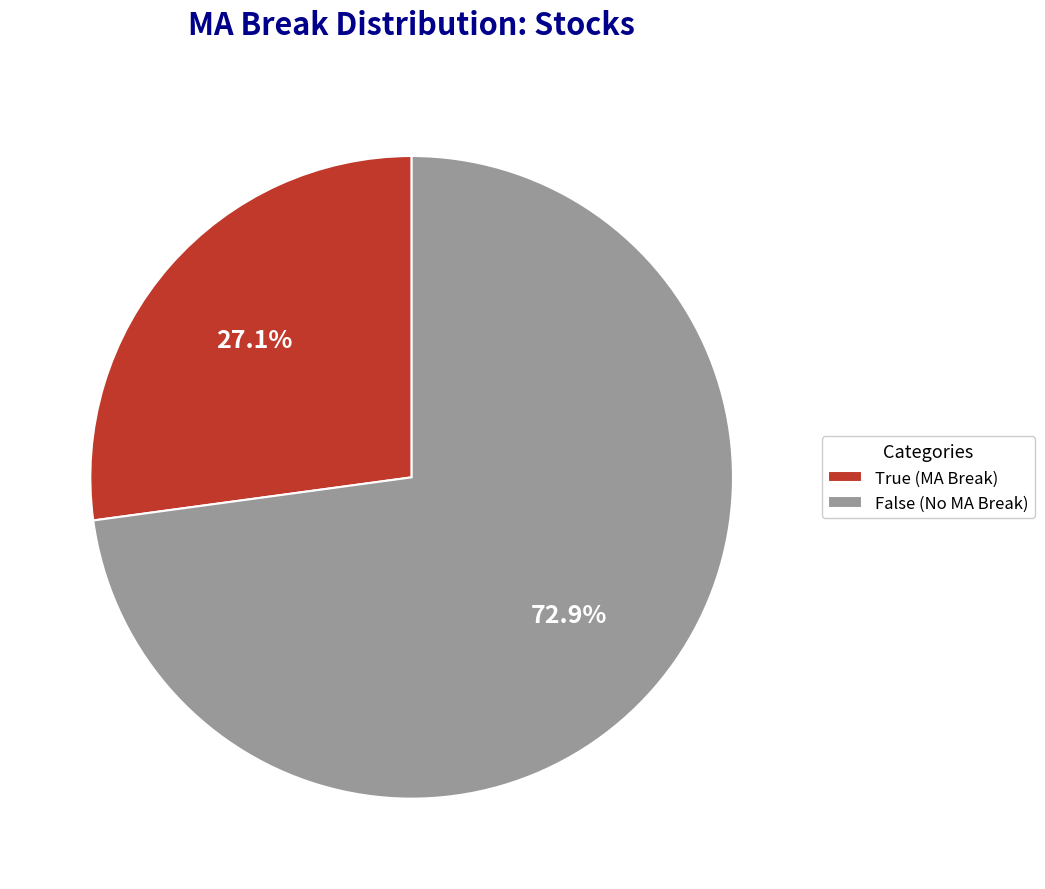

To the nearest percent, what is the difference between the True and False slice percentages?

46%